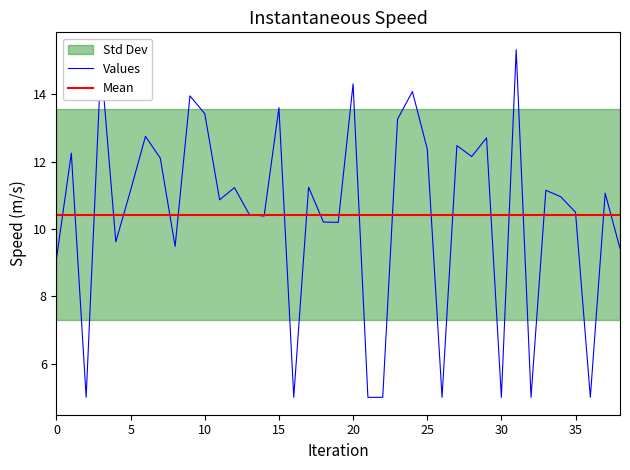

True or false: the data has more than 2 interior local peaks.

True